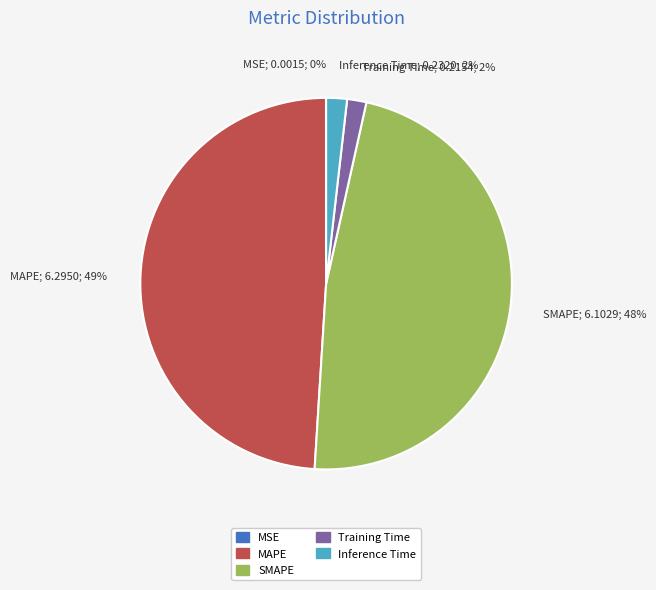

To the nearest percent, what is the average slice percentage?

20%